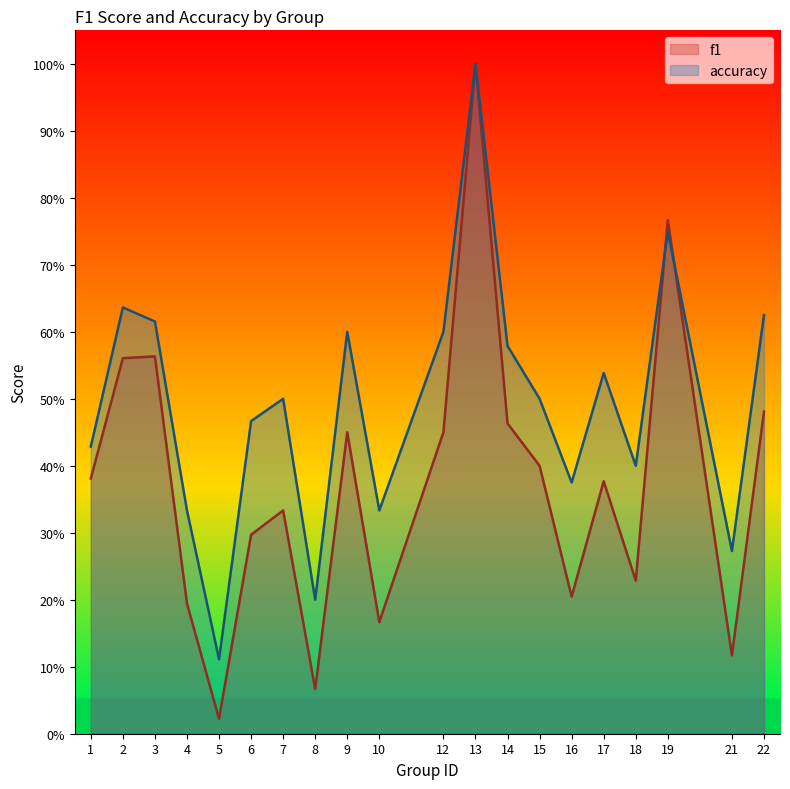

What is the difference between the f1 values at 15 and 10?

0.2